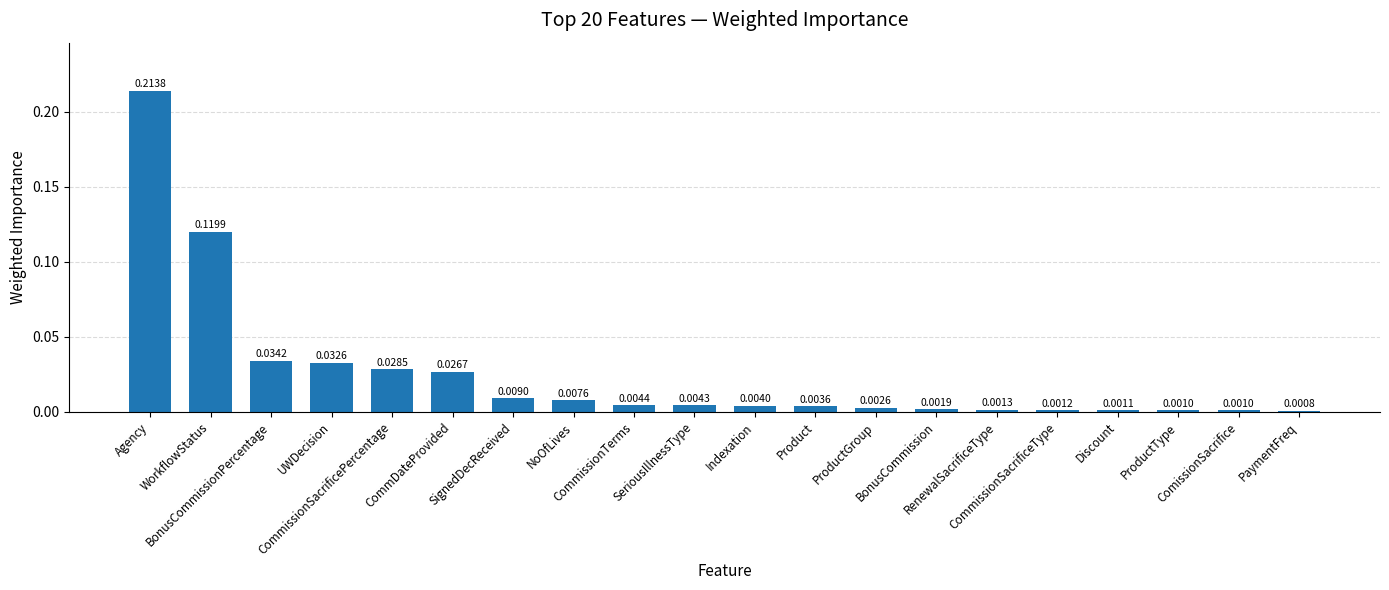

What is the sum of all values?

0.5